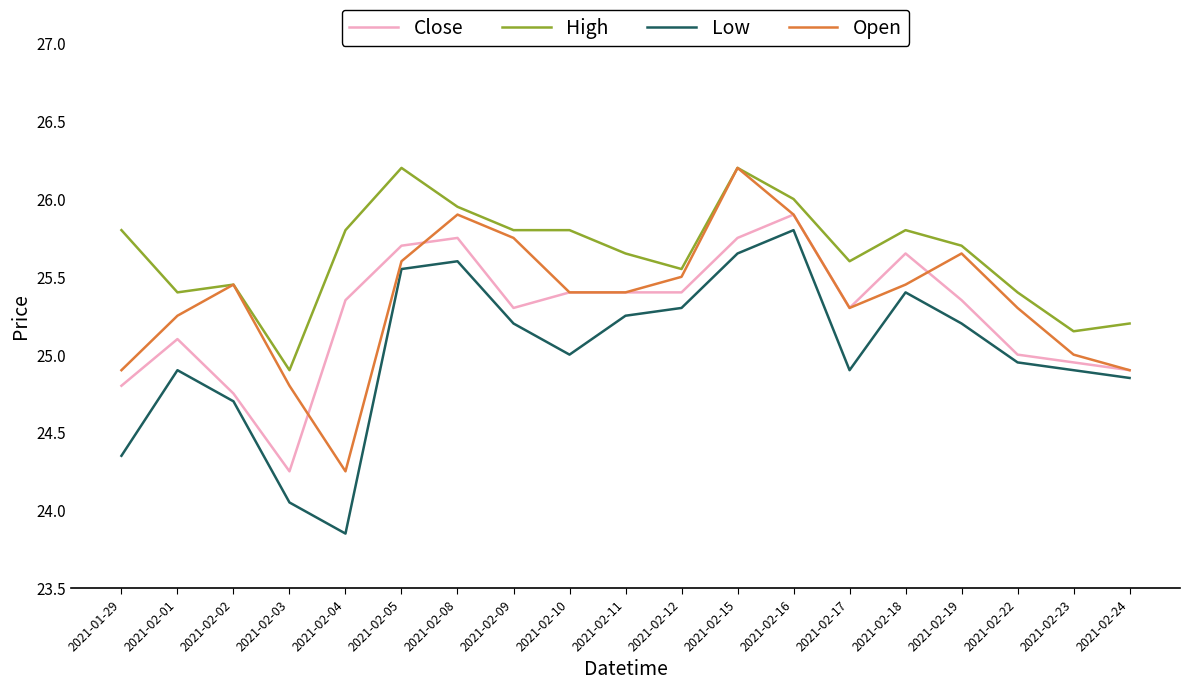

Rank the series by their average value, from lowest to highest.

Low, Close, Open, High